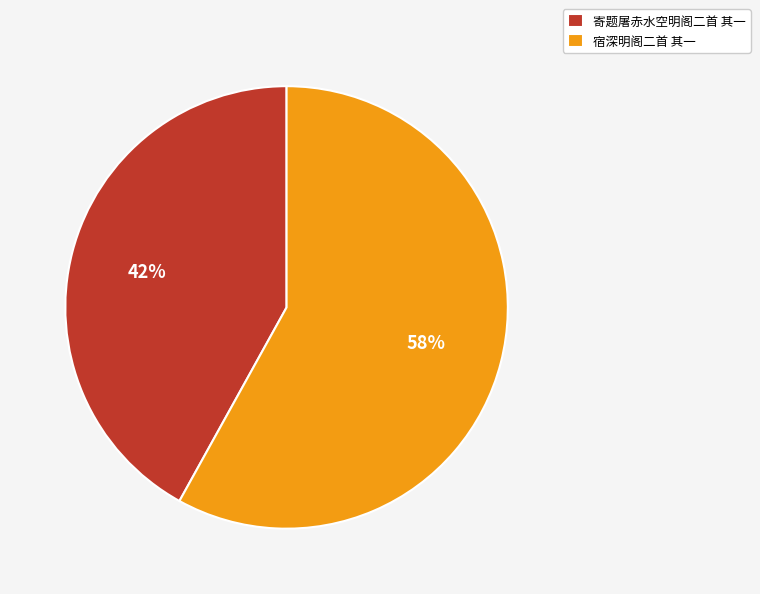

What percentage is the 宿深明阁二首 其一 slice, to the nearest percent?

58%